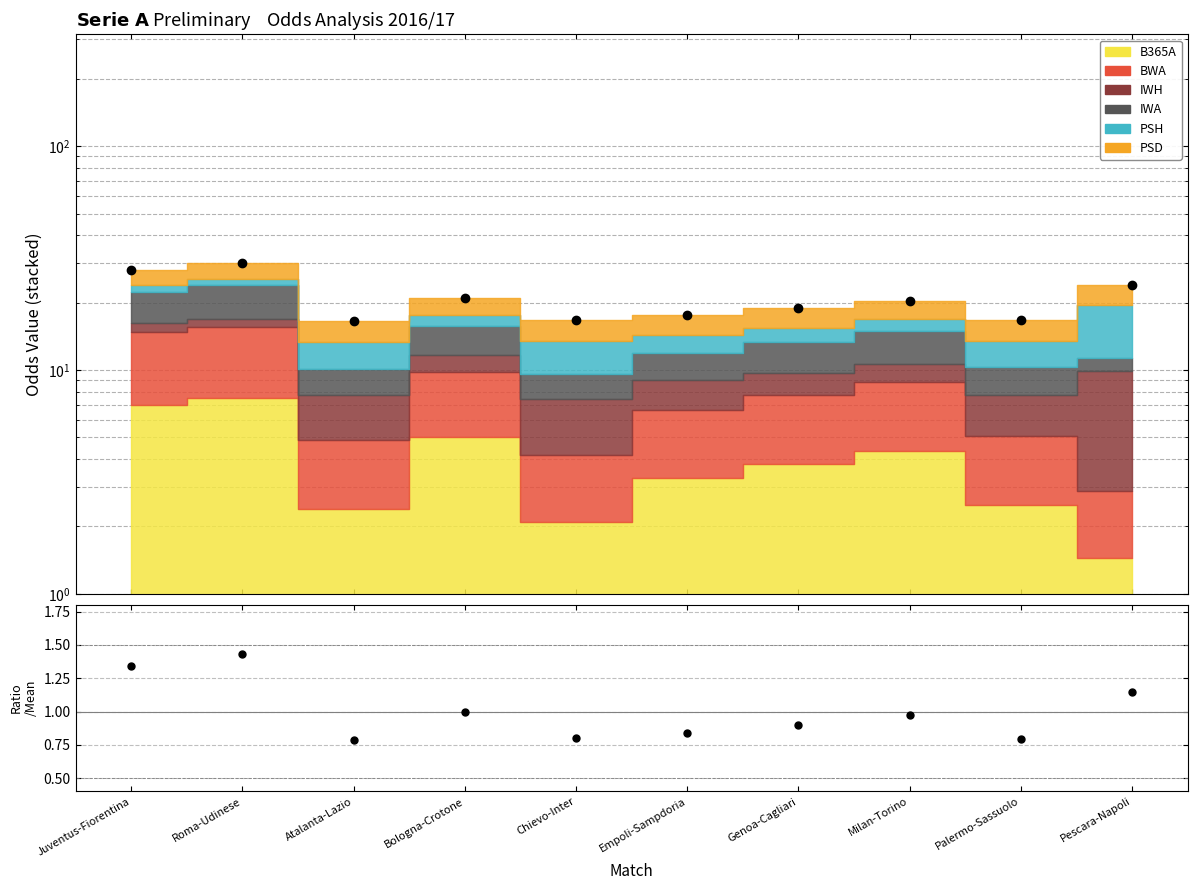

Rank the categories by value from highest to lowest.

Roma-Udinese, Juventus-Fiorentina, Pescara-Napoli, Bologna-Crotone, Milan-Torino, Genoa-Cagliari, Empoli-Sampdoria, Chievo-Inter, Palermo-Sassuolo, Atalanta-Lazio